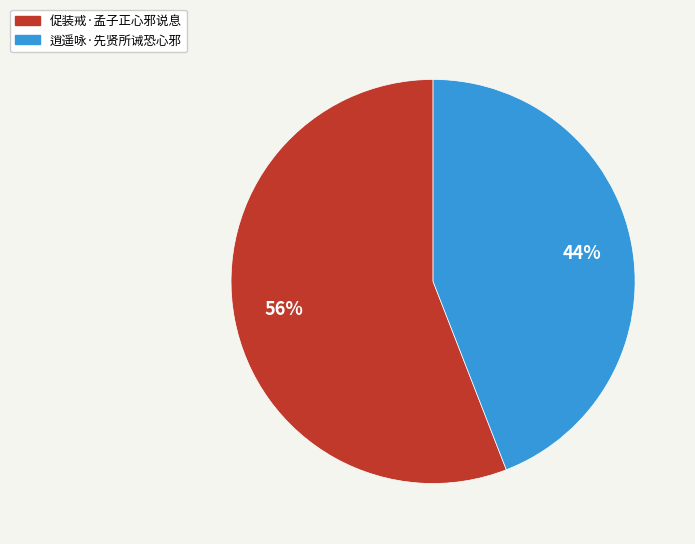

What is the ratio of the value at 逍遥咏·先贤所诫恐心邪 to the value at 促装戒·孟子正心邪说息?

0.8